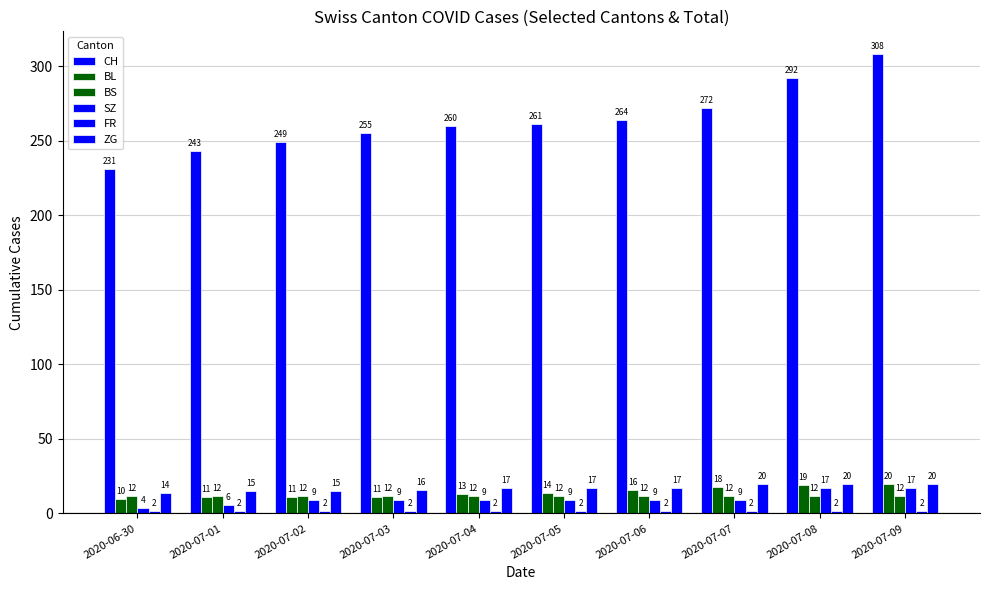

What is the spread (max minus min) of values at 2020-07-04?

258